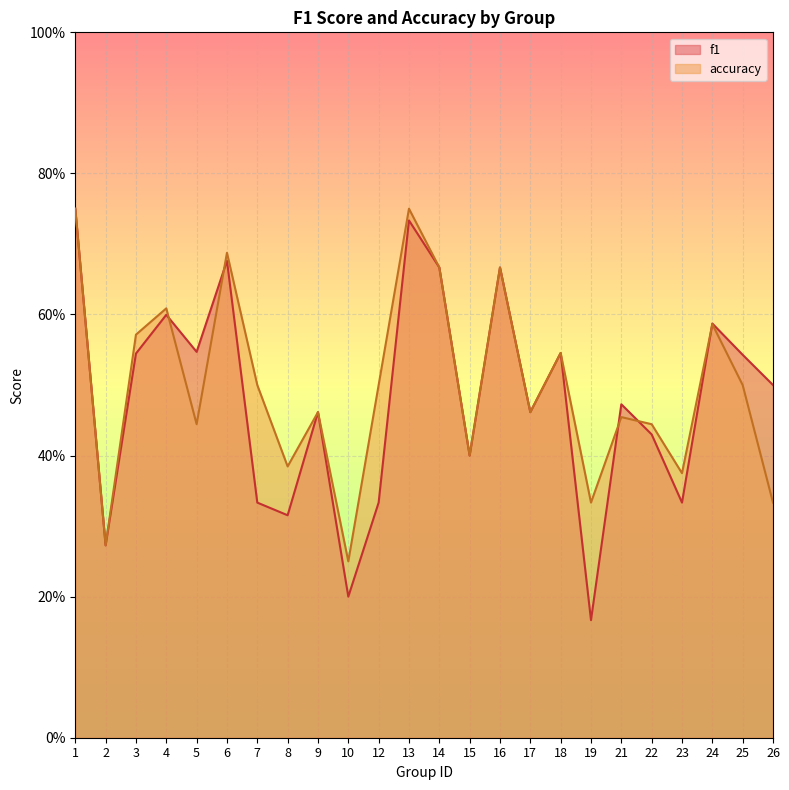

Which series ends up on top after the final intersection of f1 and accuracy?

f1